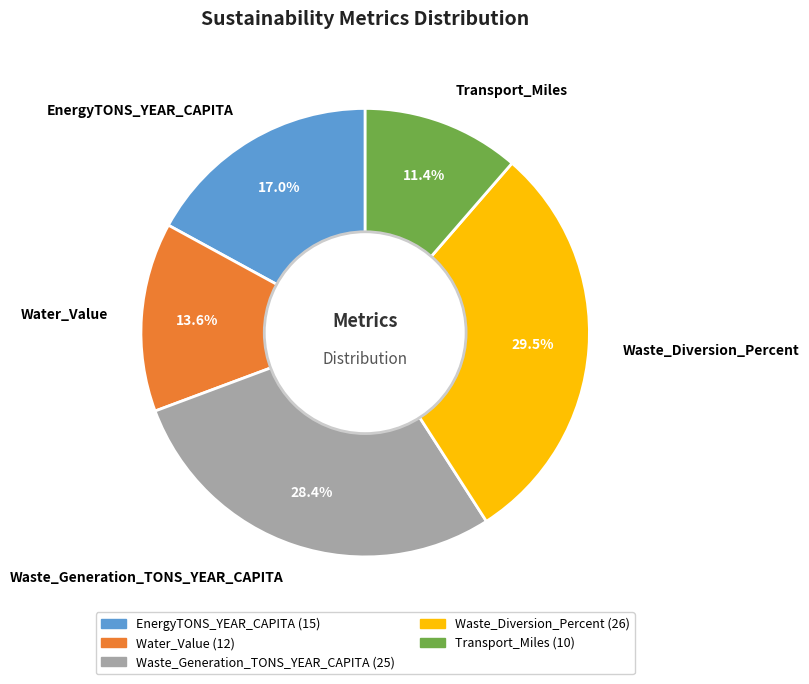

To the nearest percent, what is the difference between the Waste_Generation_TONS_YEAR_CAPITA and EnergyTONS_YEAR_CAPITA slice percentages?

11%